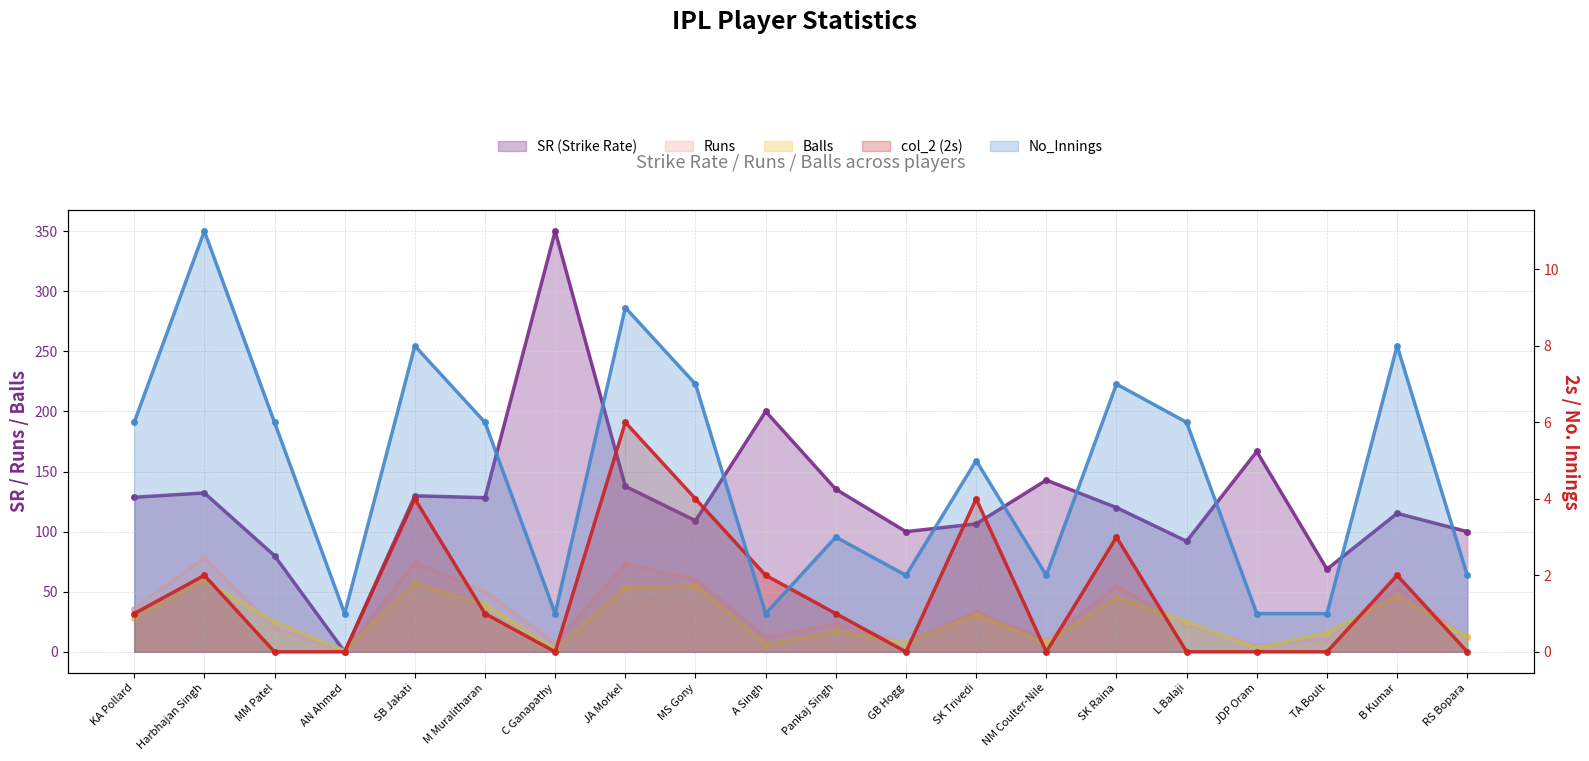

Reading left to right, list all the values displayed in this chart.

SR (Strike Rate): 128.6	132.2	80.0	0.0	129.8	128.2	350.0	137.7	109.1	200.0	135.3	100.0	106.5	142.9	120.0	92.0	166.7	68.8	115.2	100.0
Runs: 36.0	78.0	20.0	0.0	74.0	50.0	7.0	73.0	60.0	12.0	23.0	7.0	33.0	10.0	54.0	23.0	5.0	11.0	53.0	12.0
Balls: 28.0	59.0	25.0	1.0	57.0	39.0	2.0	53.0	55.0	6.0	17.0	7.0	31.0	7.0	45.0	25.0	3.0	16.0	46.0	12.0
col_2 (2s): 1.0	2.0	0.0	0.0	4.0	1.0	0.0	6.0	4.0	2.0	1.0	0.0	4.0	0.0	3.0	0.0	0.0	0.0	2.0	0.0
No_Innings: 6.0	11.0	6.0	1.0	8.0	6.0	1.0	9.0	7.0	1.0	3.0	2.0	5.0	2.0	7.0	6.0	1.0	1.0	8.0	2.0